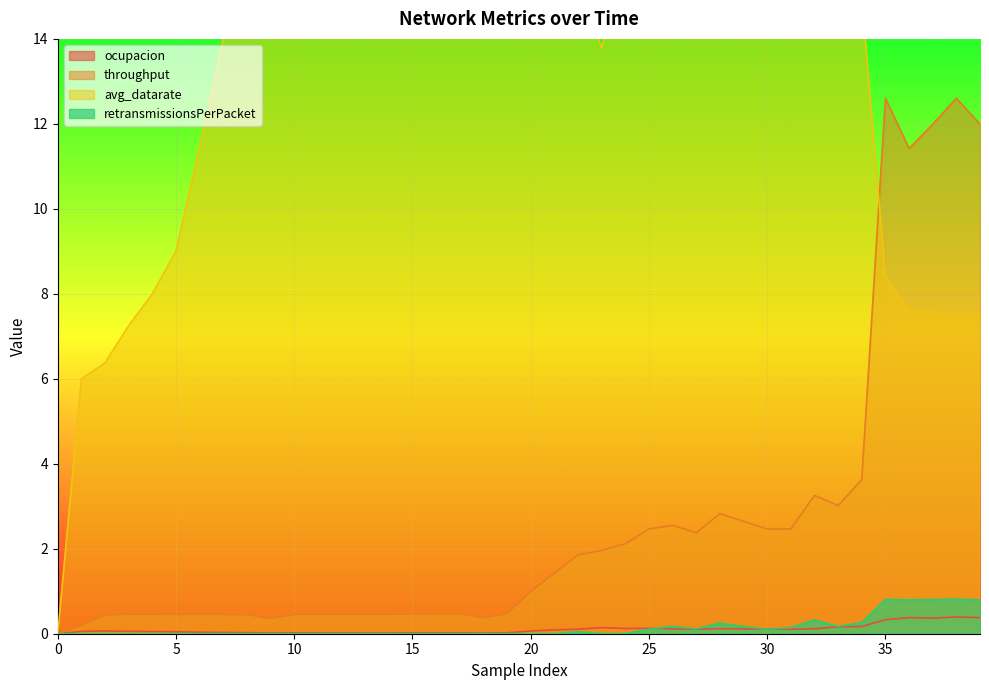

The value of avg_datarate at 35 is 3.5. True or false?

False